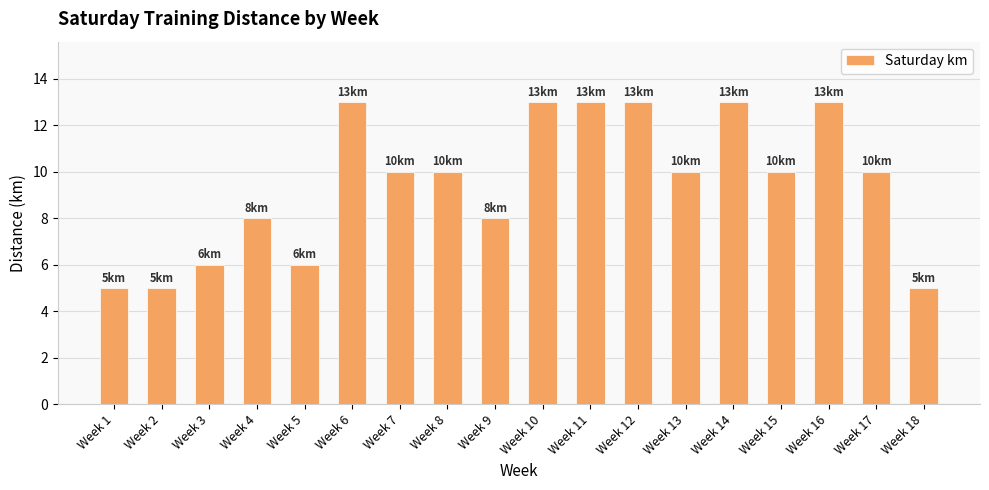

What is the value of the 5th bar from the left?

6